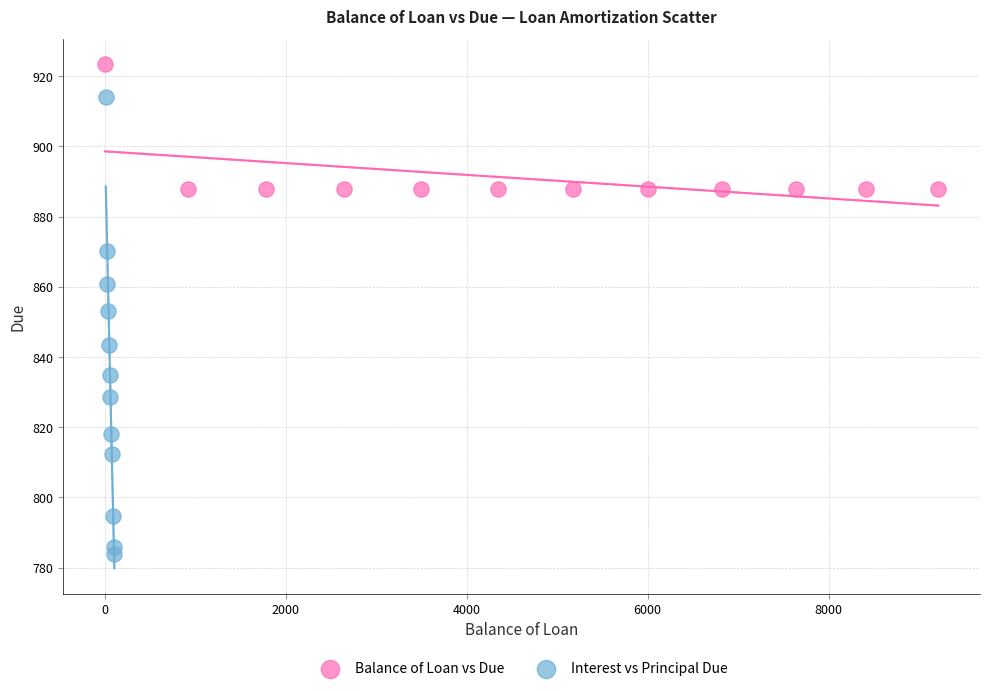

Which series has the largest Y range (max minus min)?

Interest vs Principal Due